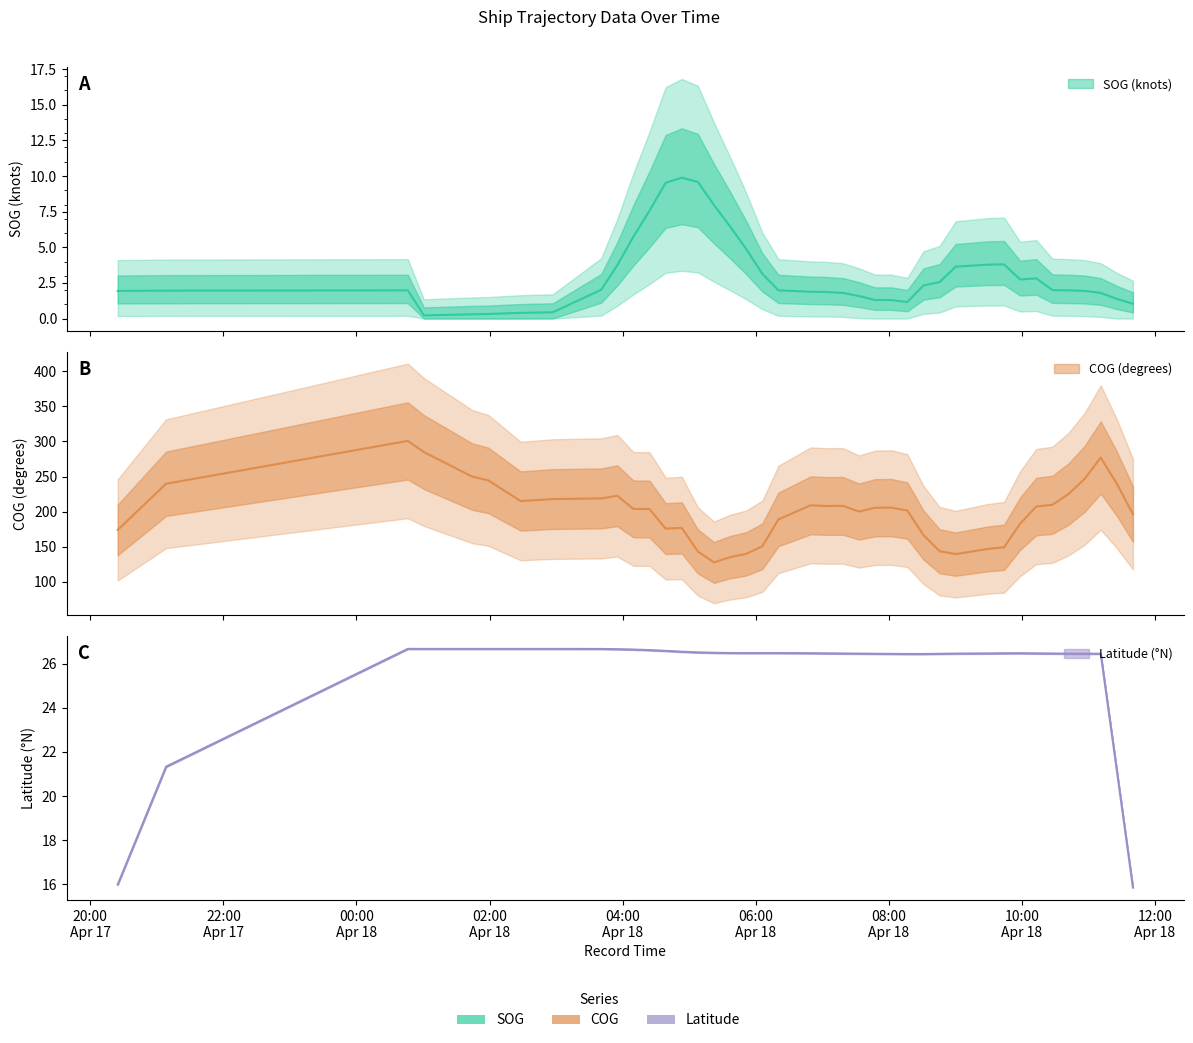

Which series has the largest total across all categories?

COG